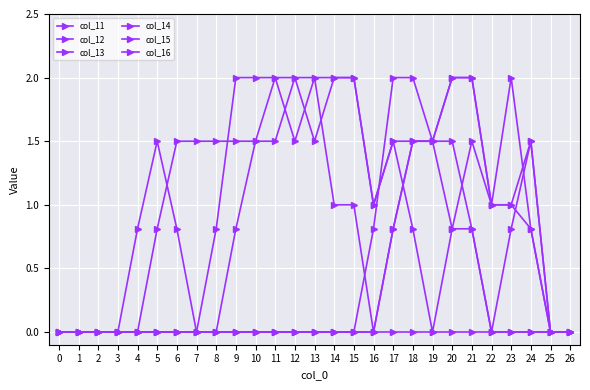

How many lines are shown in the chart?

6